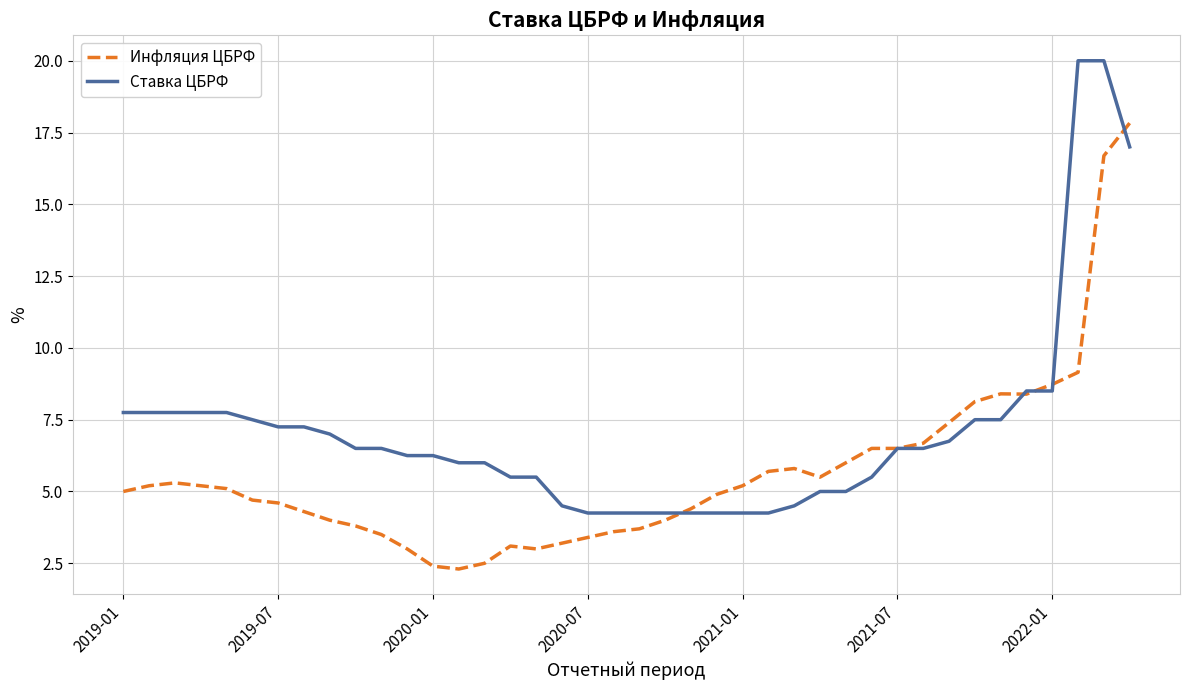

What is the sum of all Ставка ЦБРФ values?

283.5